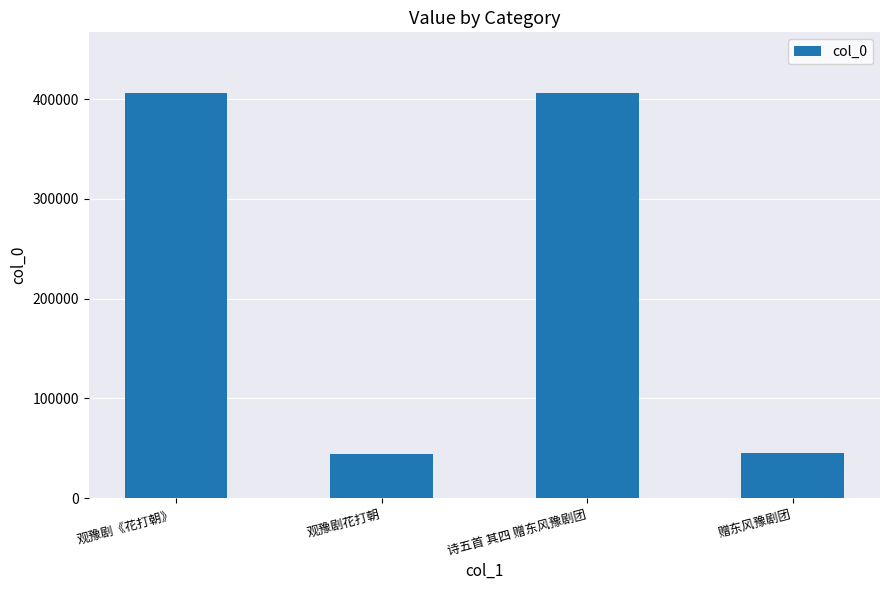

What is the greatest value displayed?

405982